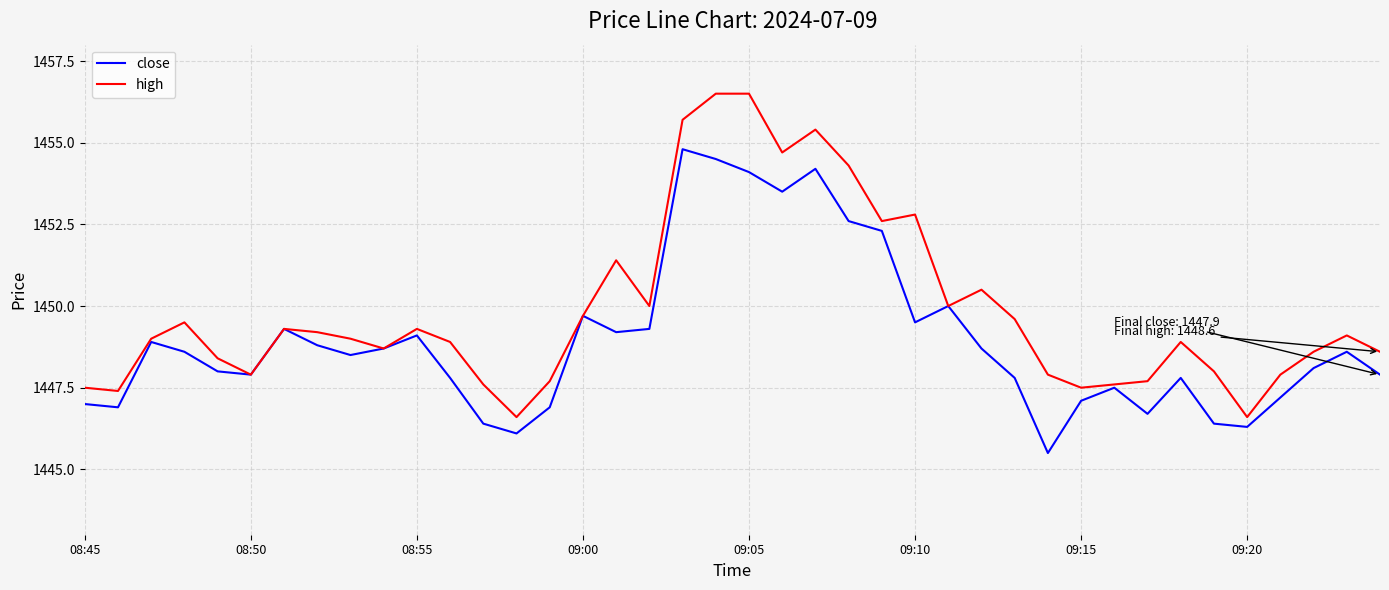

What is the minimum value shown in the chart?

1445.5